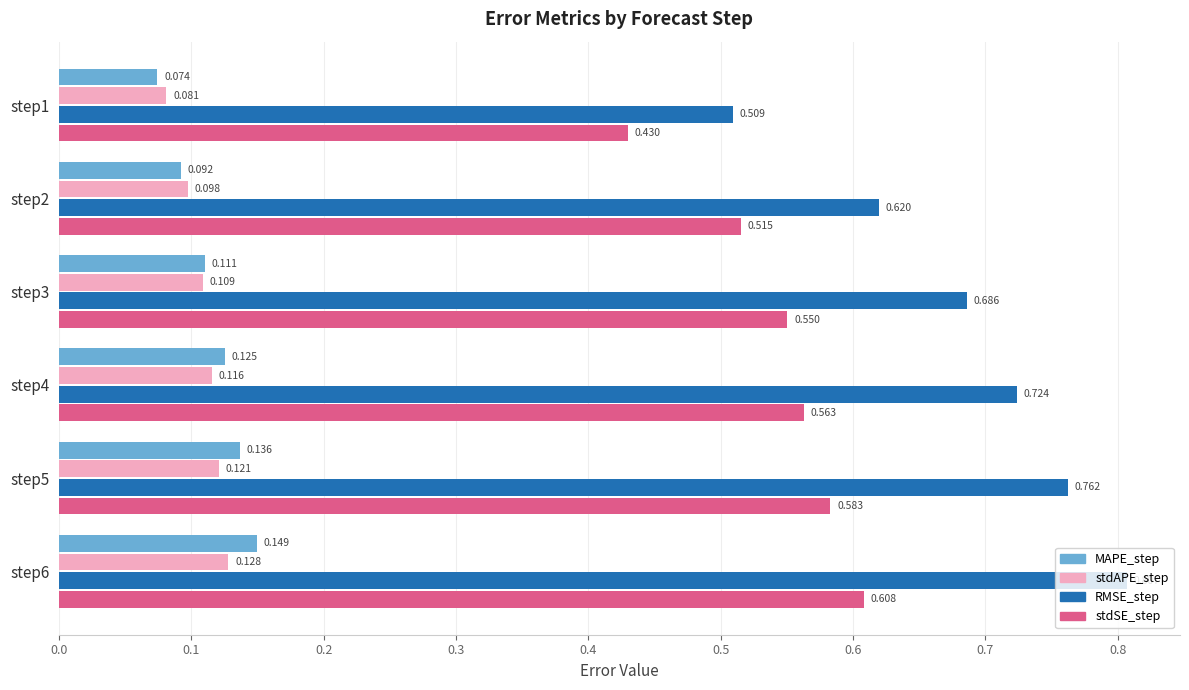

Is the value of RMSE_step at step4 greater than the value of stdSE_step at step3?

Yes